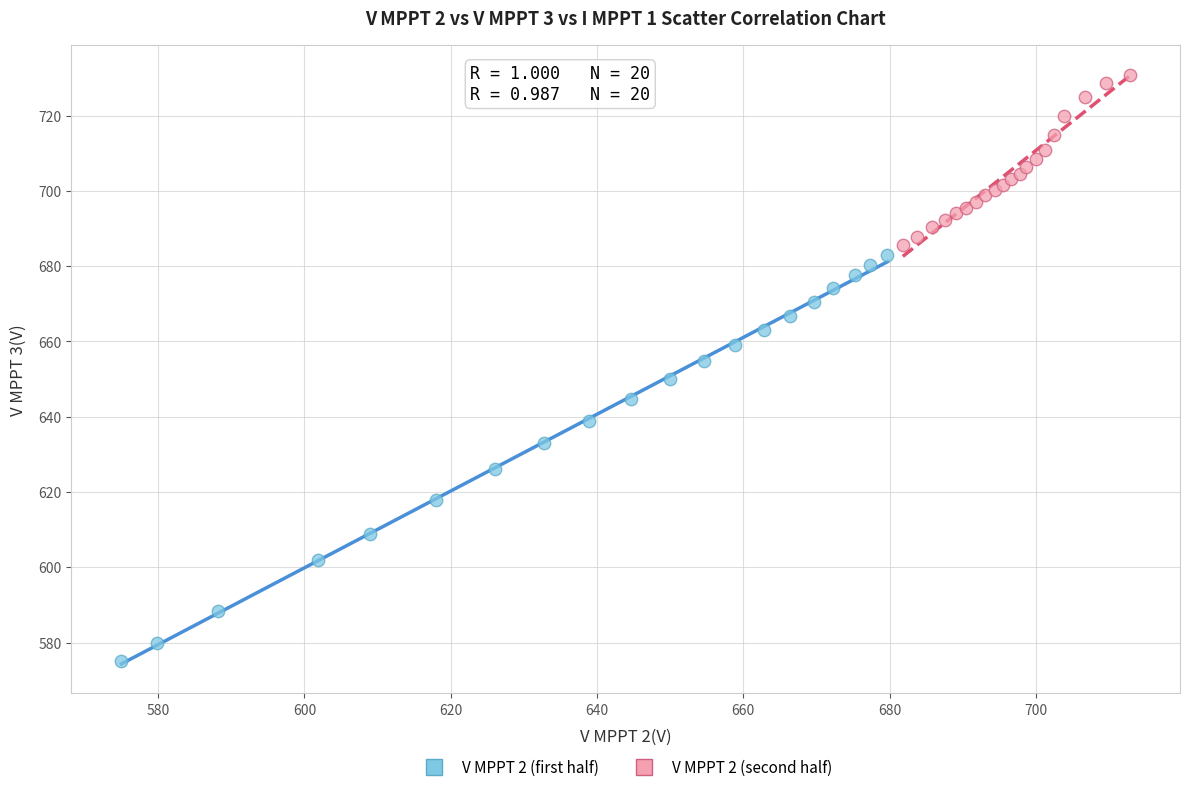

Which series has the largest Y range (max minus min)?

V MPPT 2 (first half)